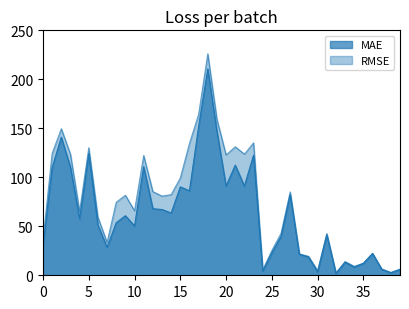

True or false: MAE has a value of 2.6 at 38.

True